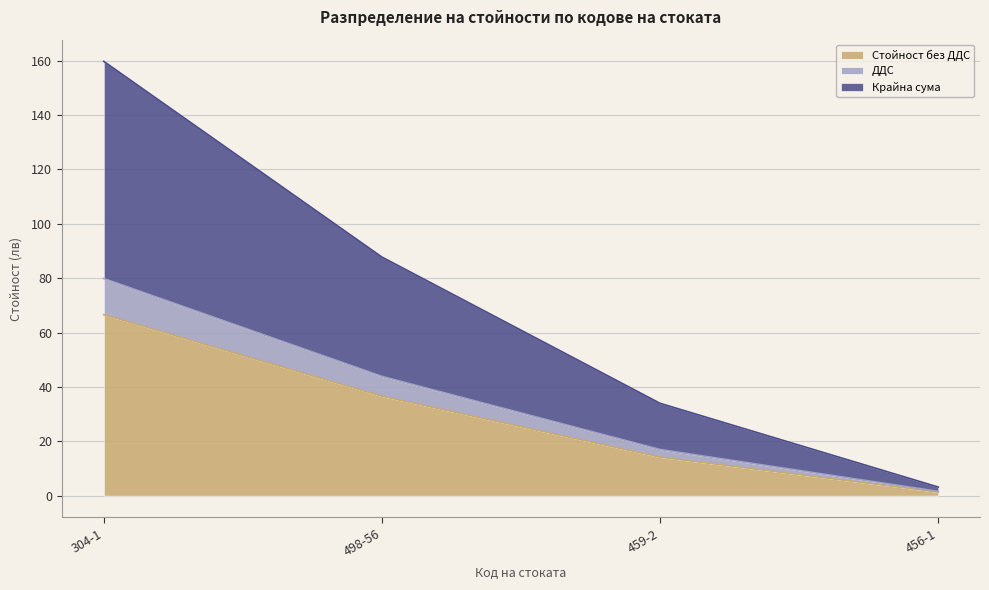

What is the value of the Стойност без ДДС point at the 3rd from the left?

14.2